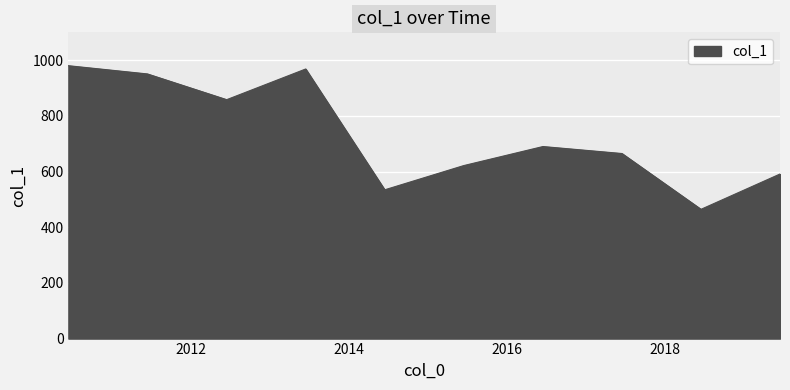

What is the greatest value displayed?

980.1